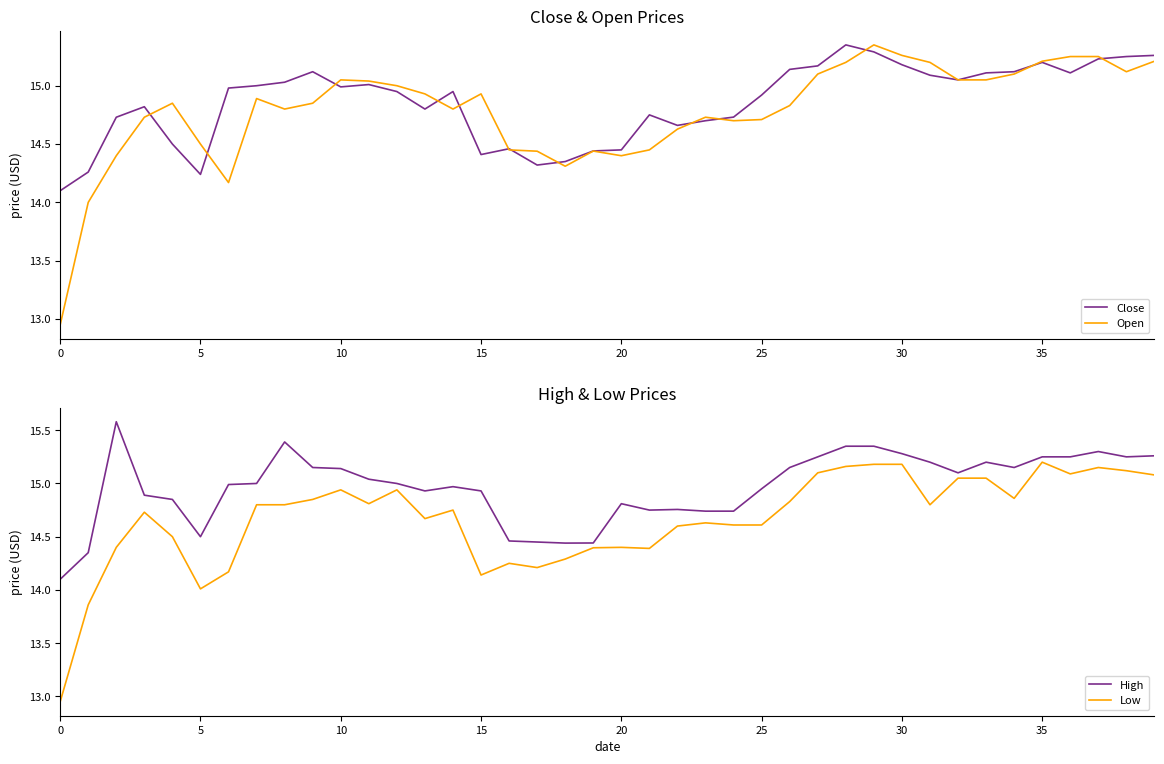

Which category has the highest value in the Close series?

28